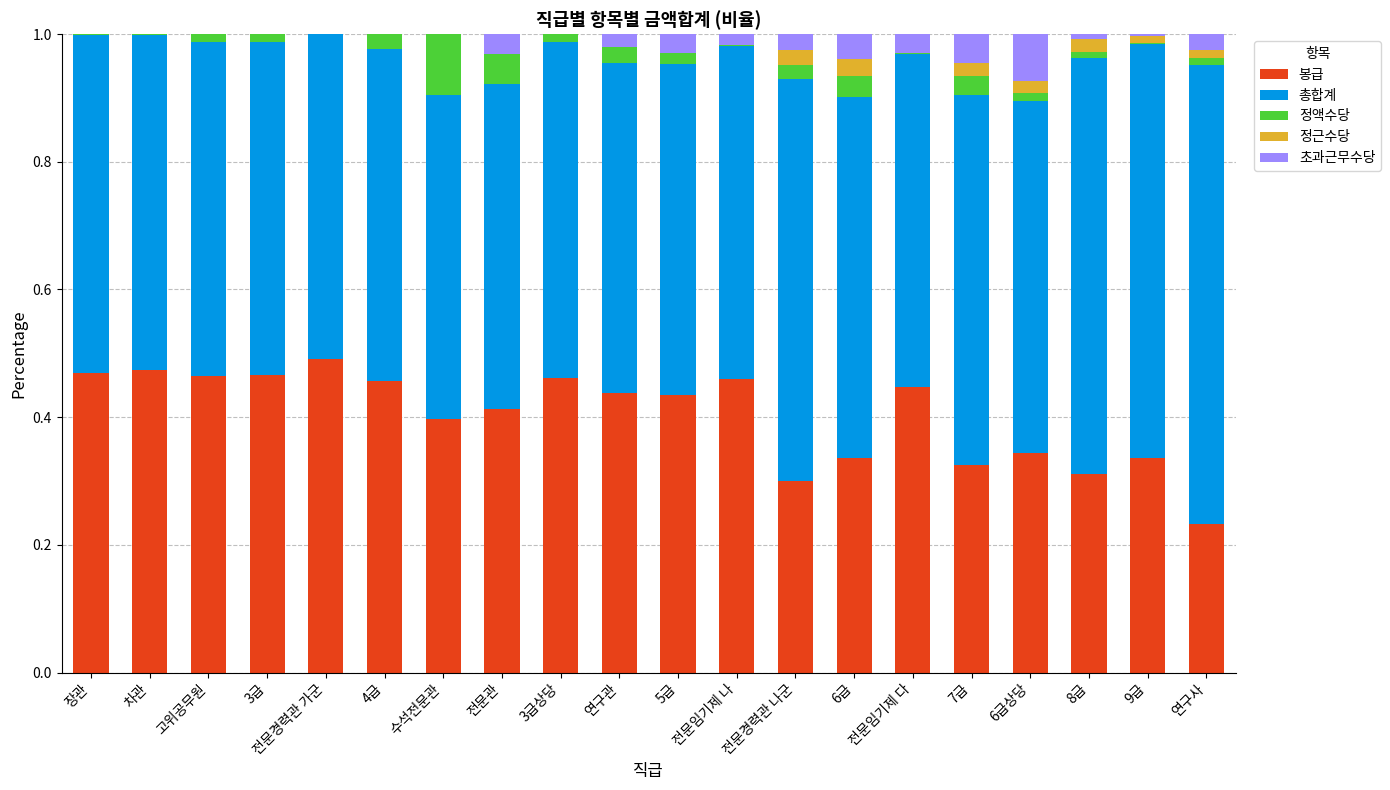

What is the total value across all series at 6급?

1.0